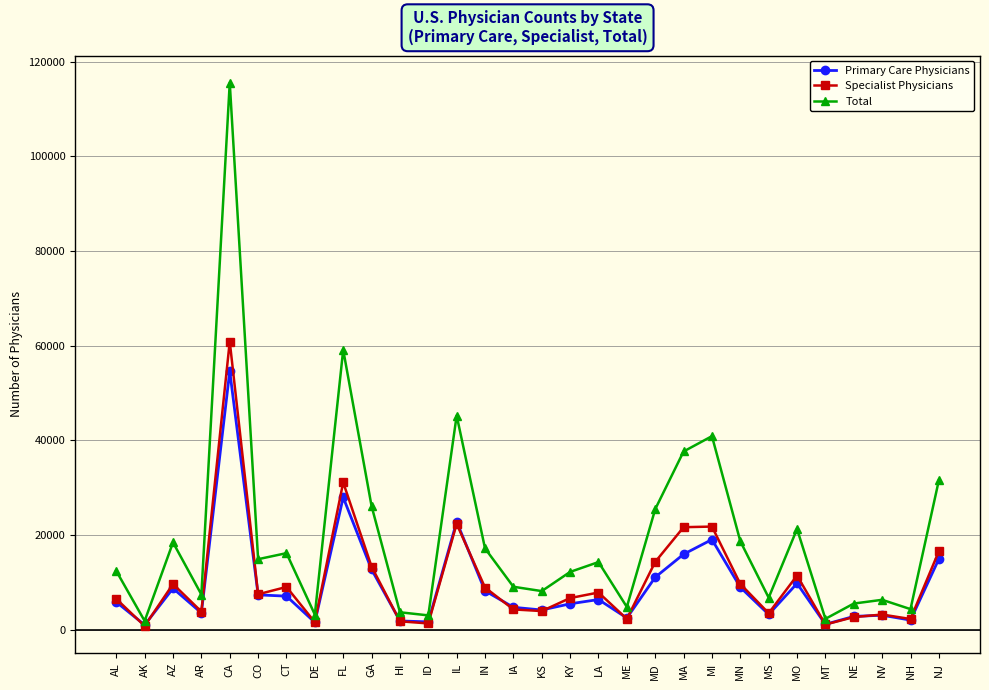

What is the greatest value displayed?

115522